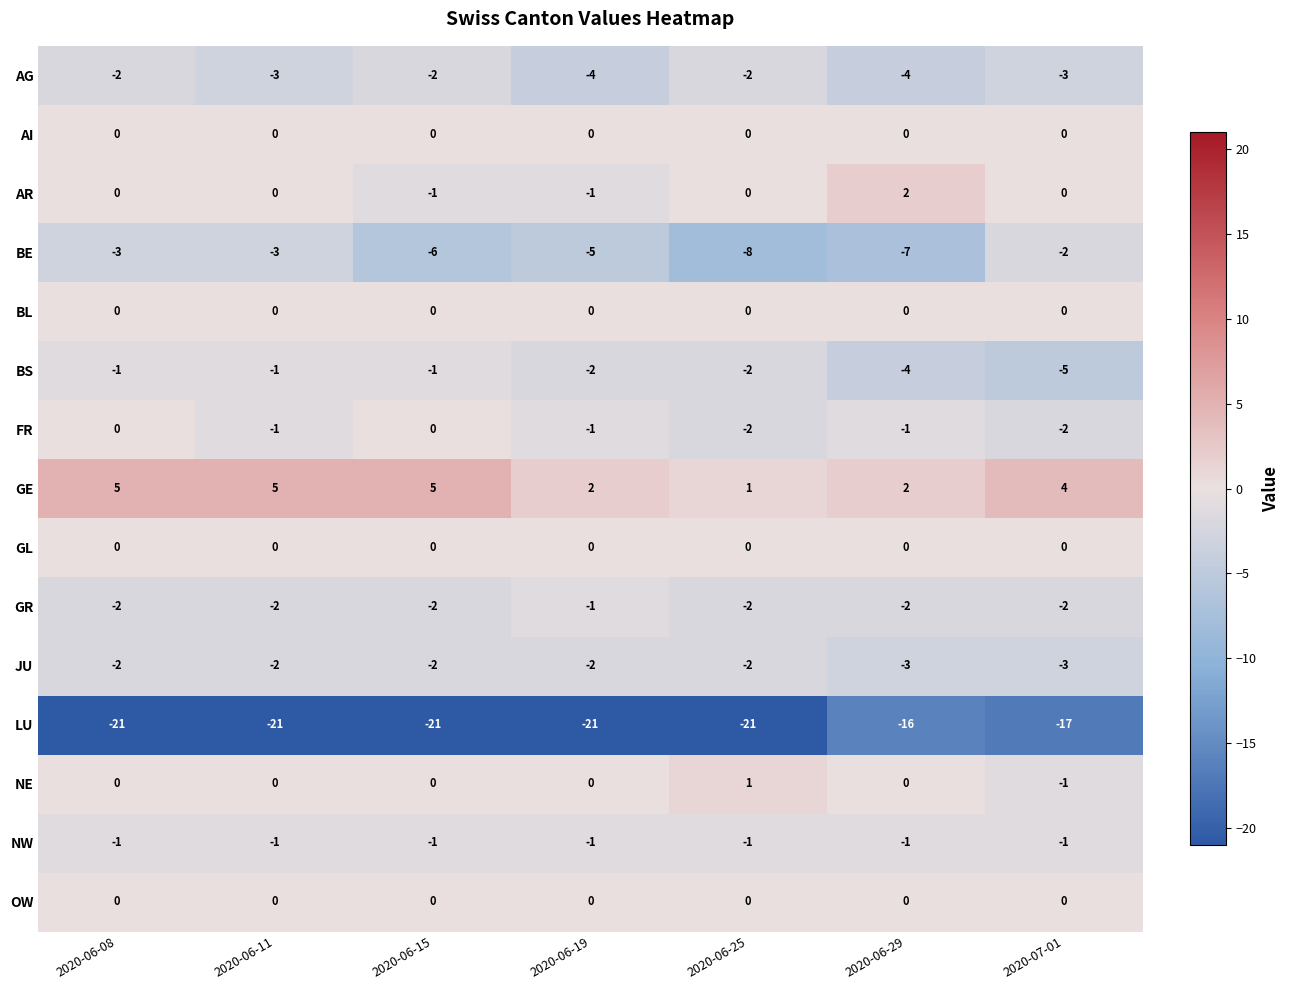

What is the greatest value displayed?

5